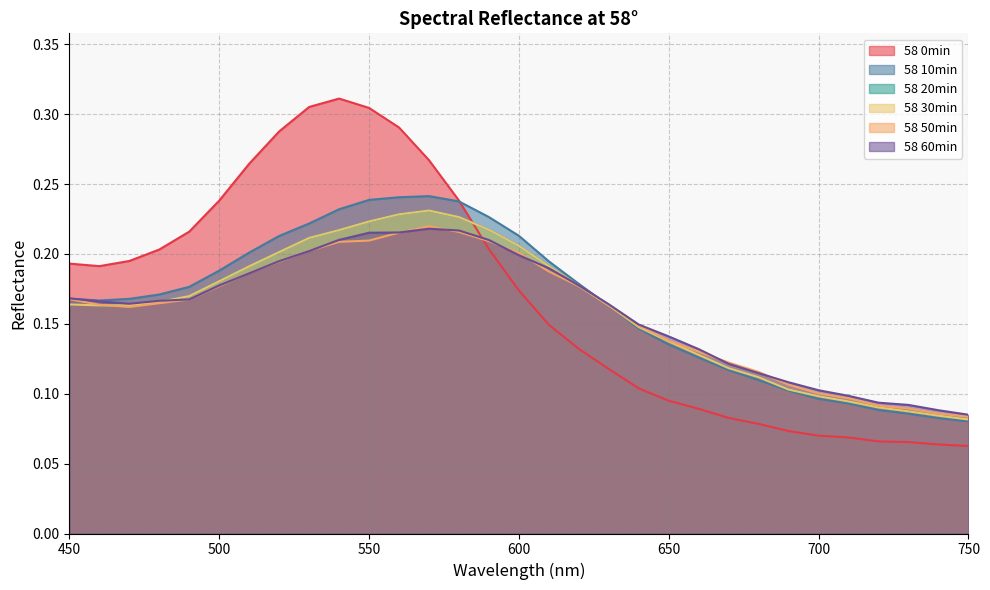

Does the chart have visible grid lines?

Yes